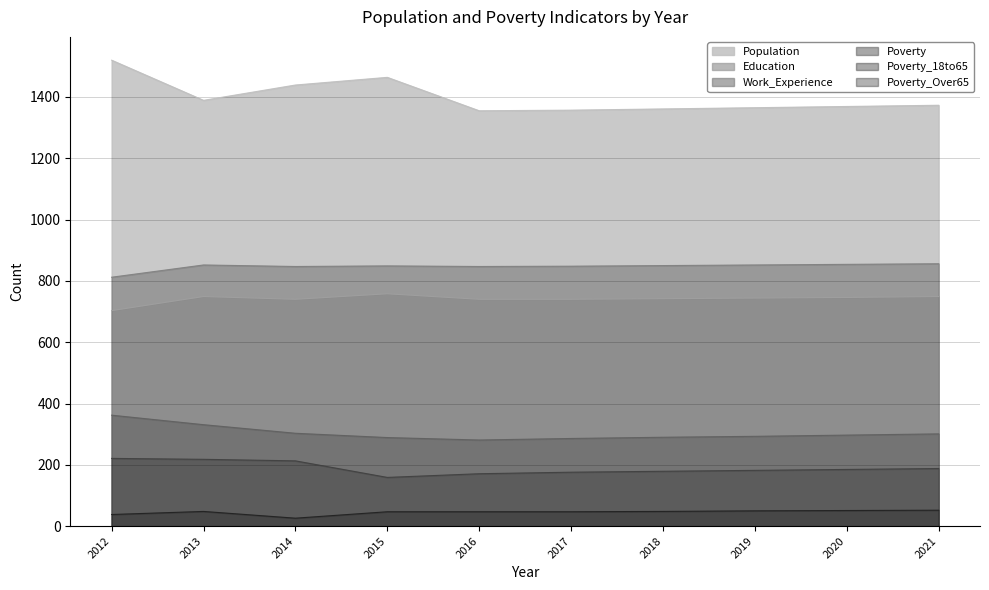

True or false: Poverty_18to65 and Population cross at least once.

False